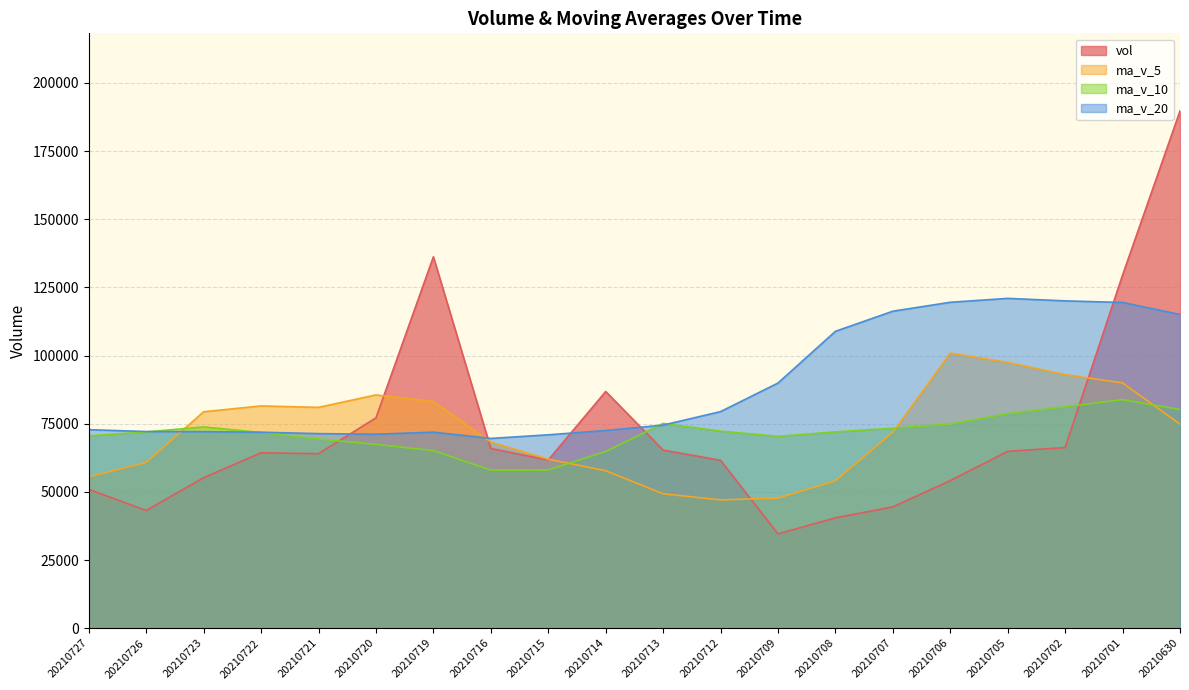

What is the approximate value of ma_v_5 at 20210714?

57770.0